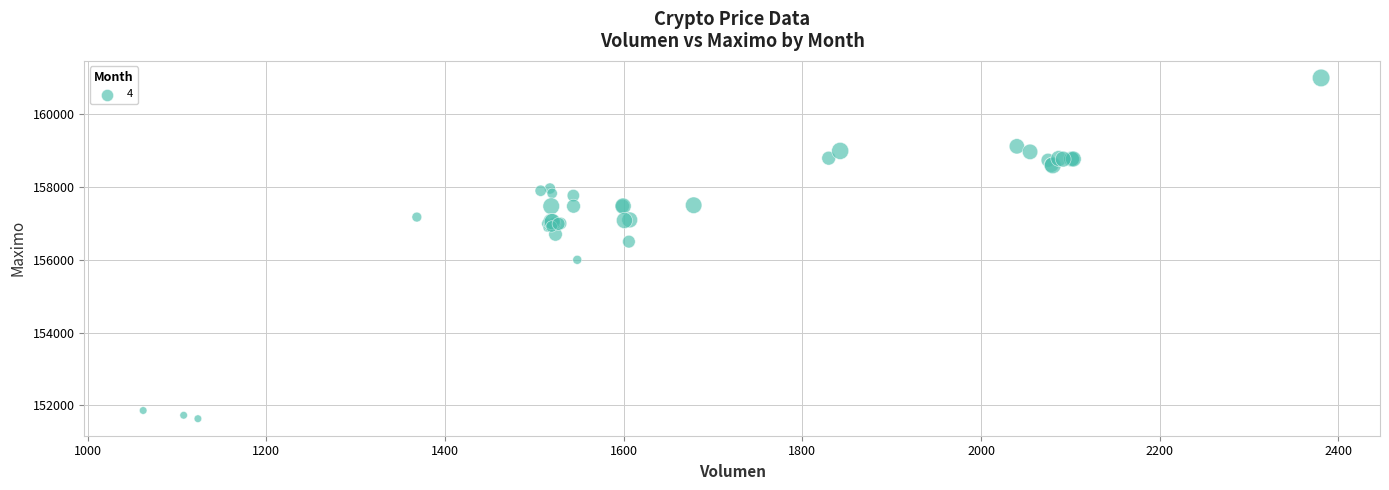

What Y value in the scatter plot is closest to 156316?

156500